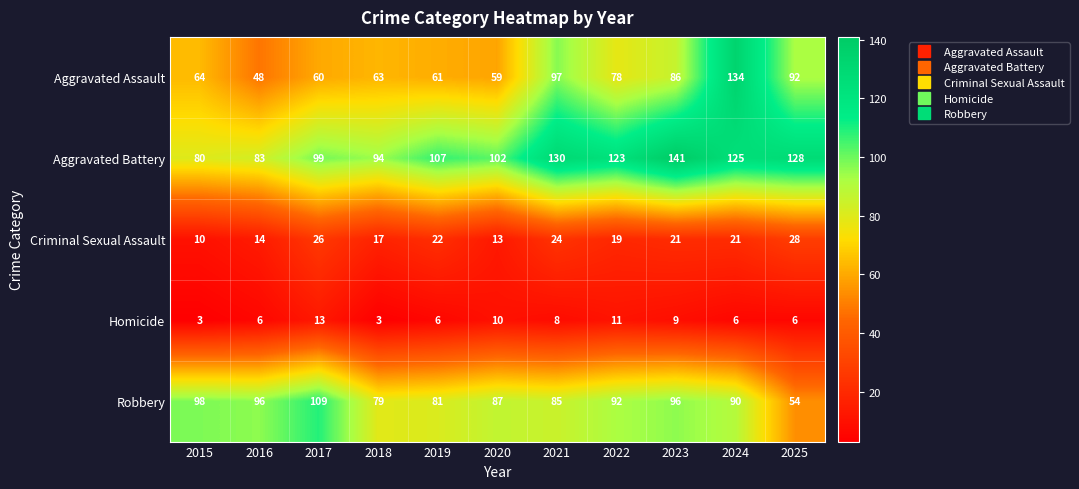

The value of Robbery at 2025 is 72. True or false?

False